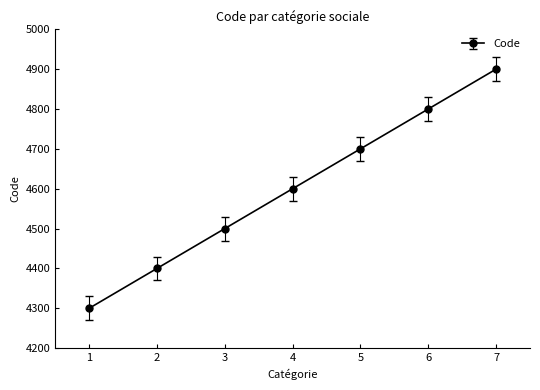

Which category has the highest value across all series?

7